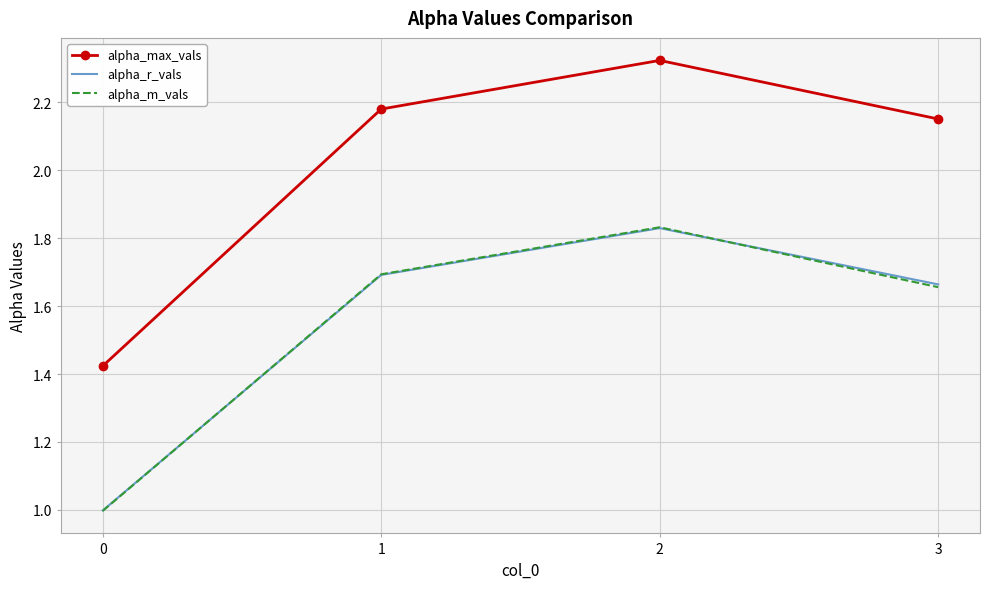

Is it true that alpha_max_vals equals 2.3 at 0?

False